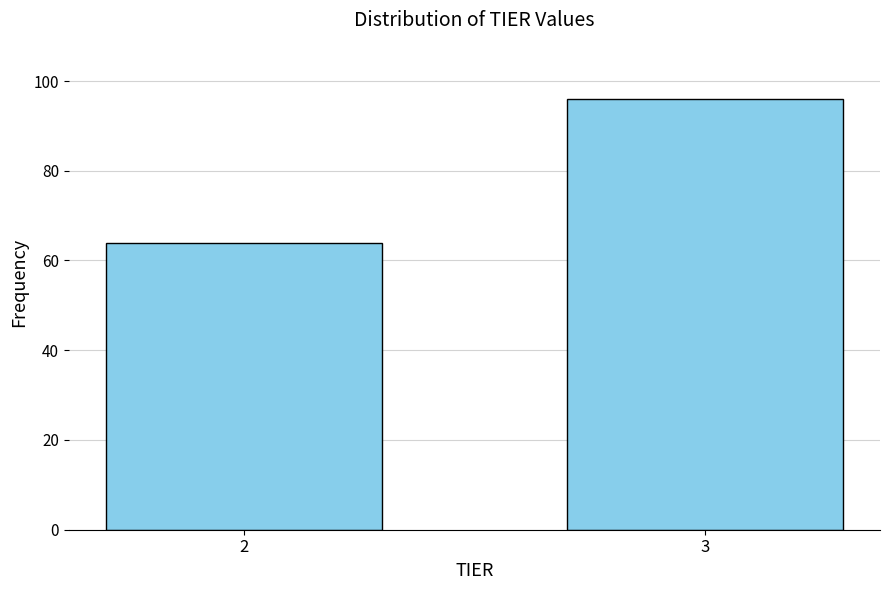

Reading right to left, list all the values displayed in this chart.

96	64